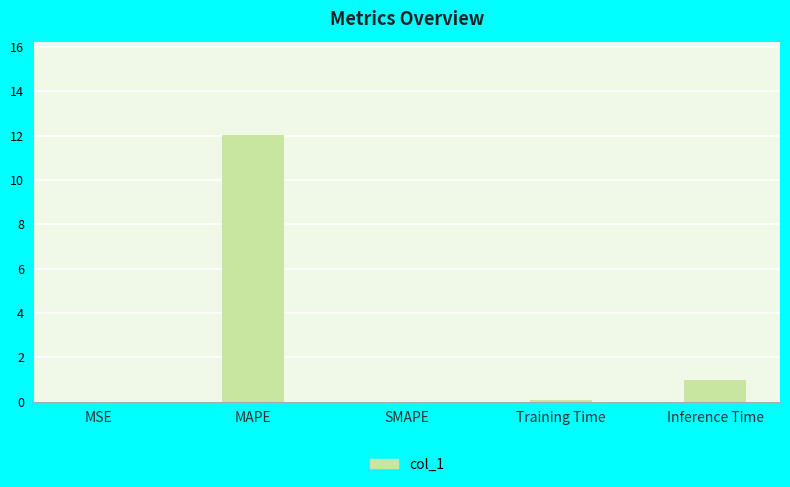

What is the sum of all values?

13.1